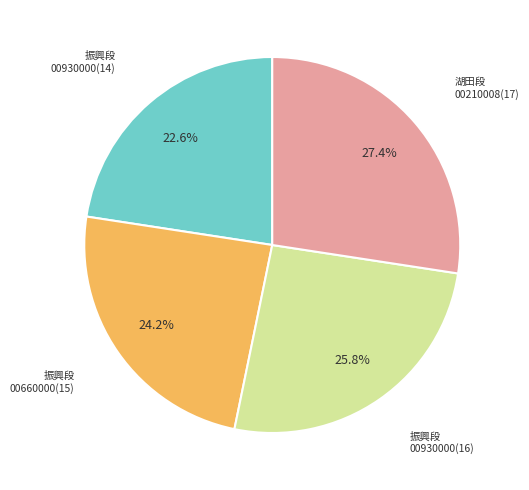

Is there a majority slice in this chart?

No